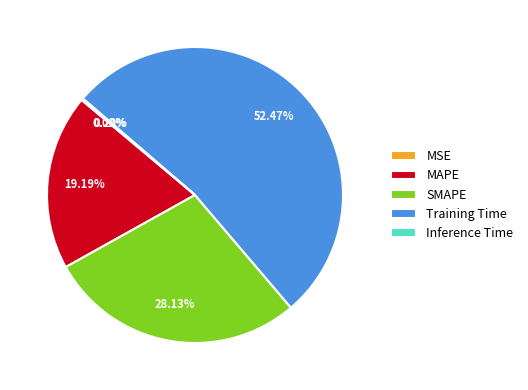

Is there any slice that represents more than half of the pie?

Yes